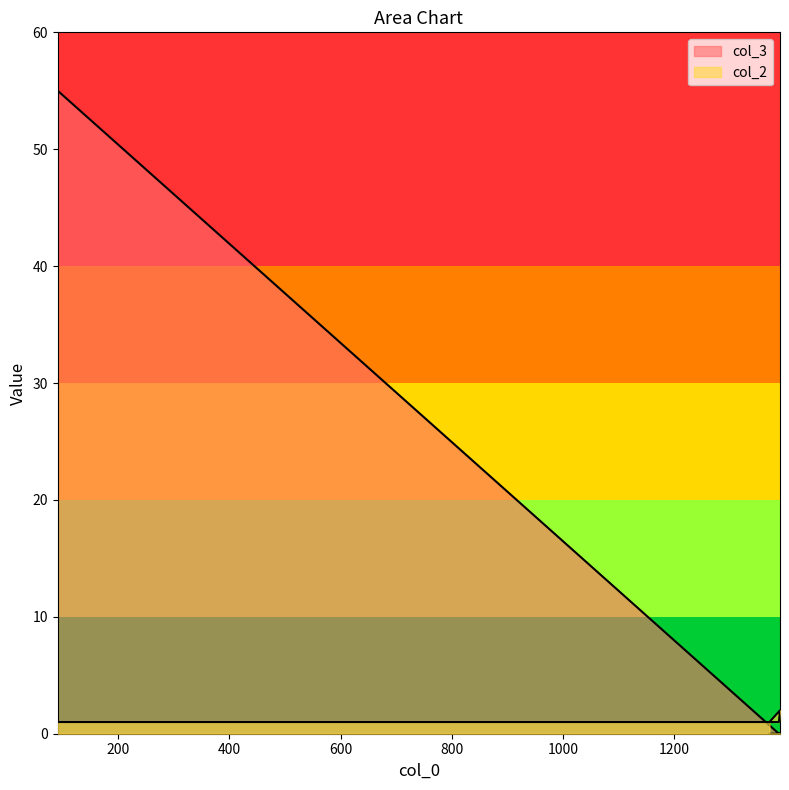

Reading left to right, extract all data points from this chart.

col_2: 1	1	2	1
col_3: 55	0	0	0